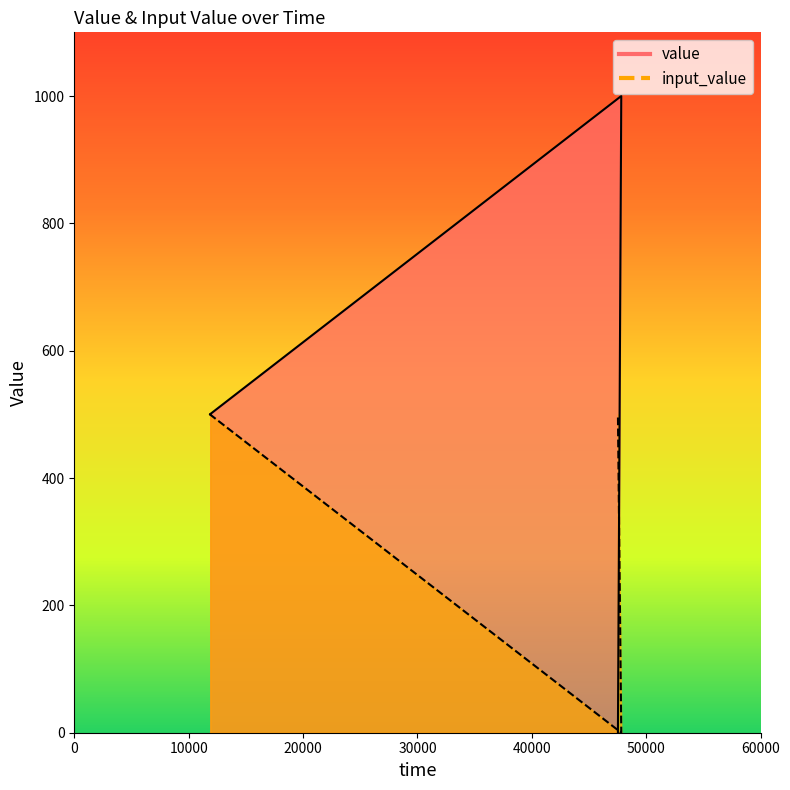

The value of value at 47818 is 1000. True or false?

True